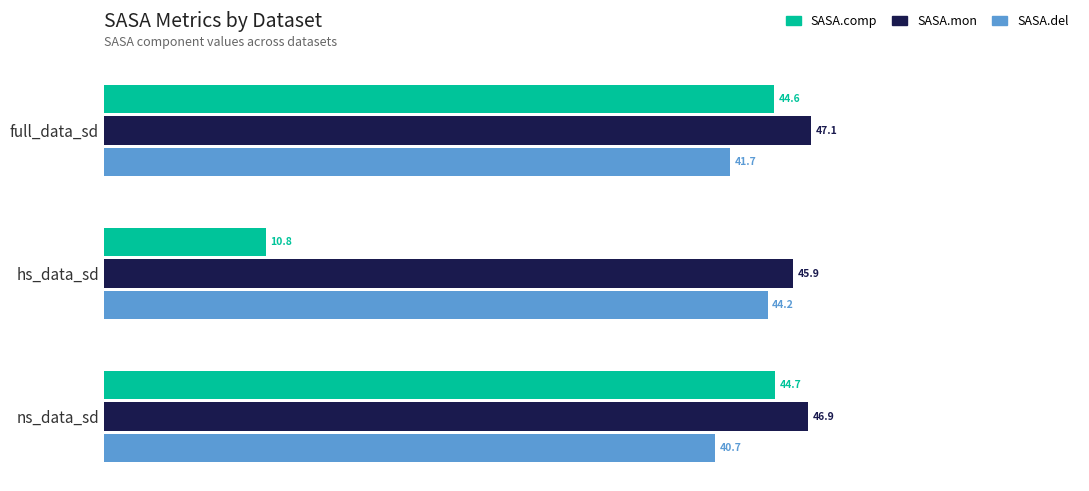

The SASA.del series shows 69.1 at ns_data_sd. True or false?

False